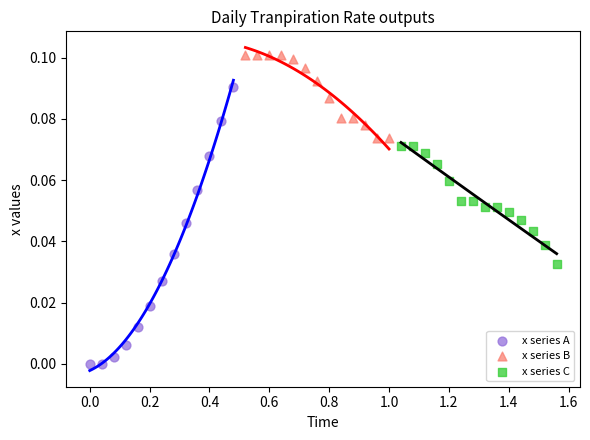

What are all the series names shown in the legend?

x series A, x series B, x series C